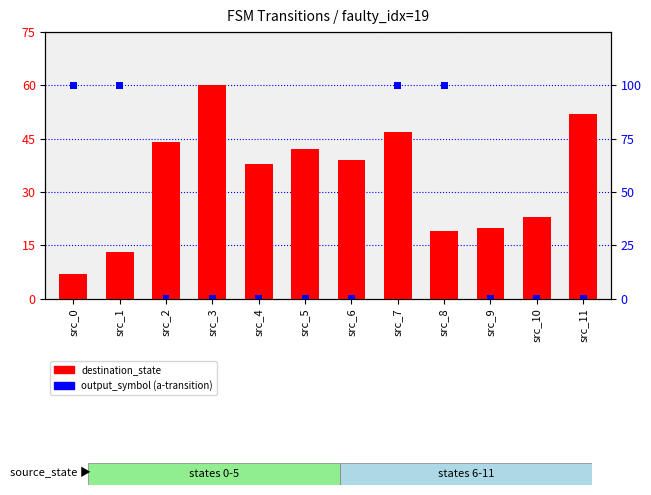

How many bars are there in total?

24